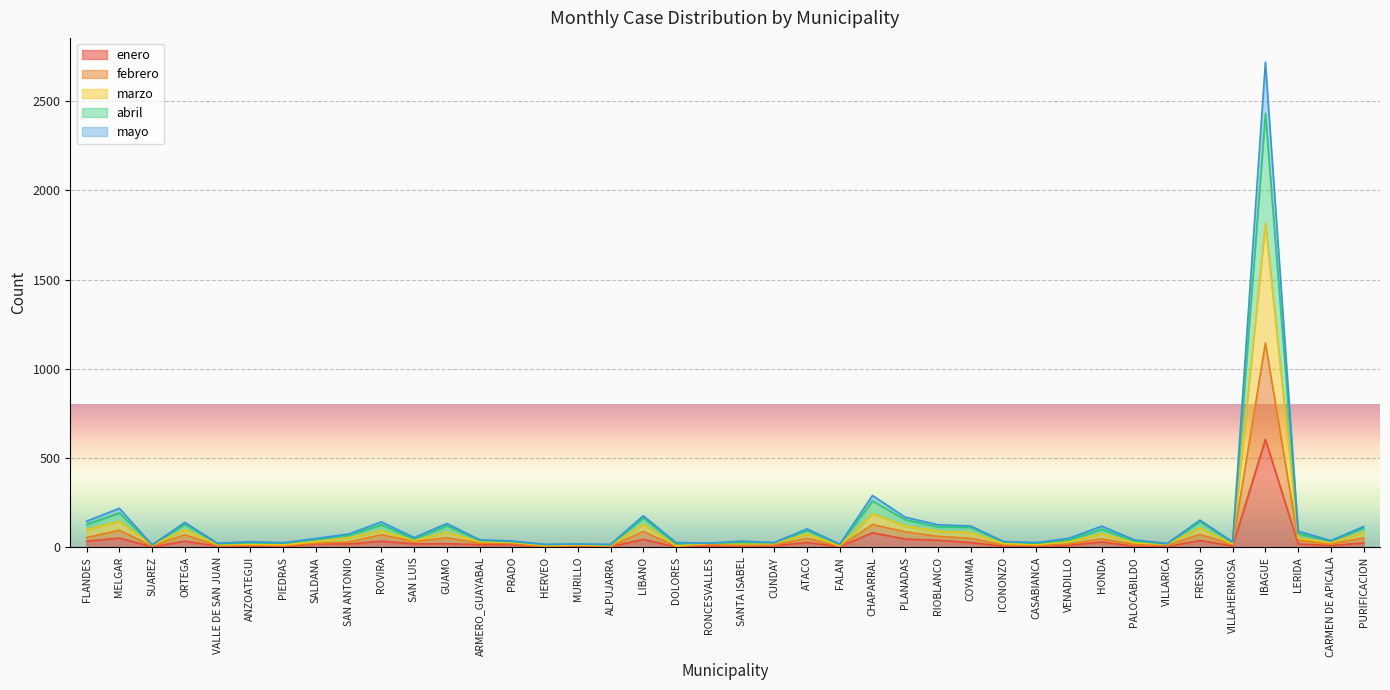

At which category is the sum across all series the highest?

IBAGUE